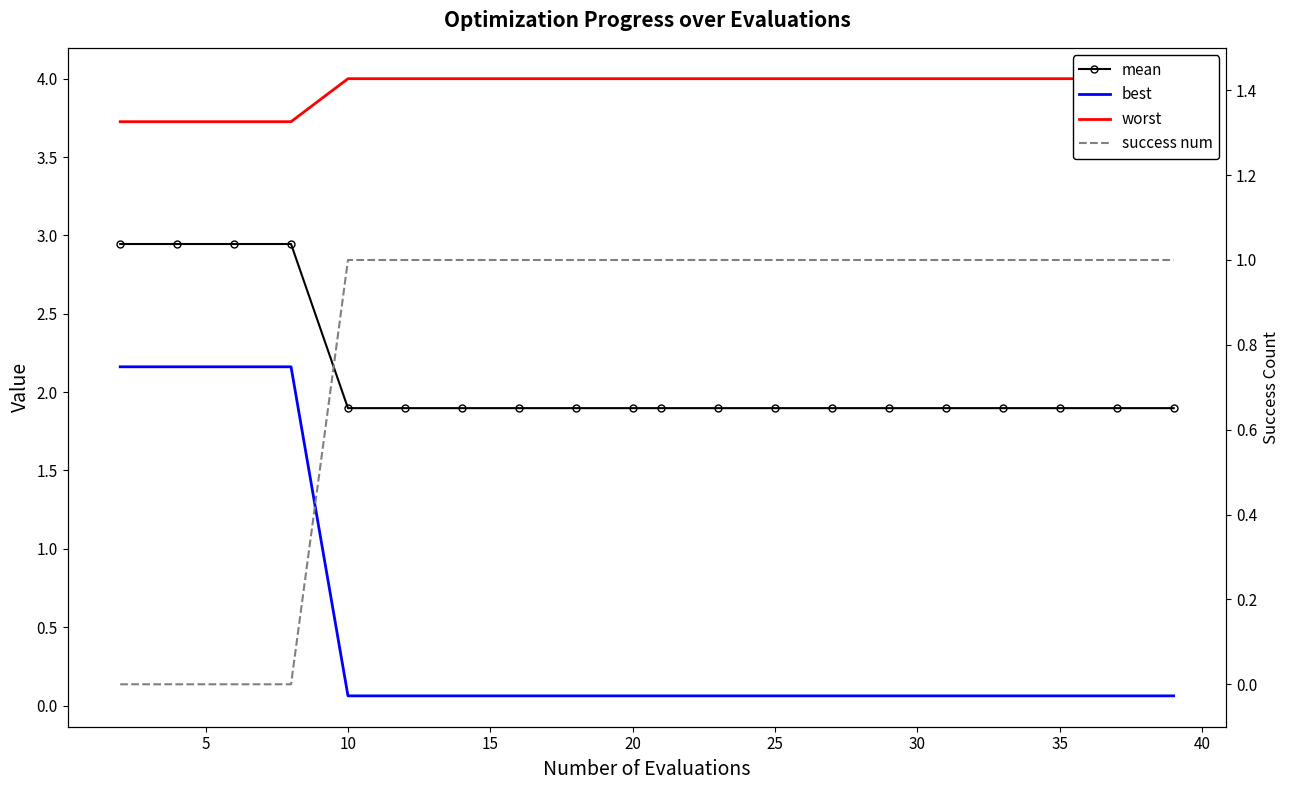

What are all the series names shown in the legend?

mean, best, worst, success num